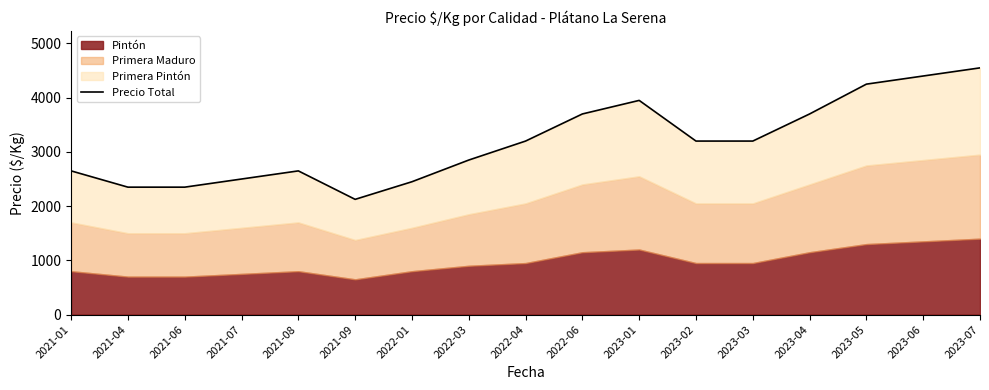

Which has a higher value, 2023-05 or 2022-01?

2023-05